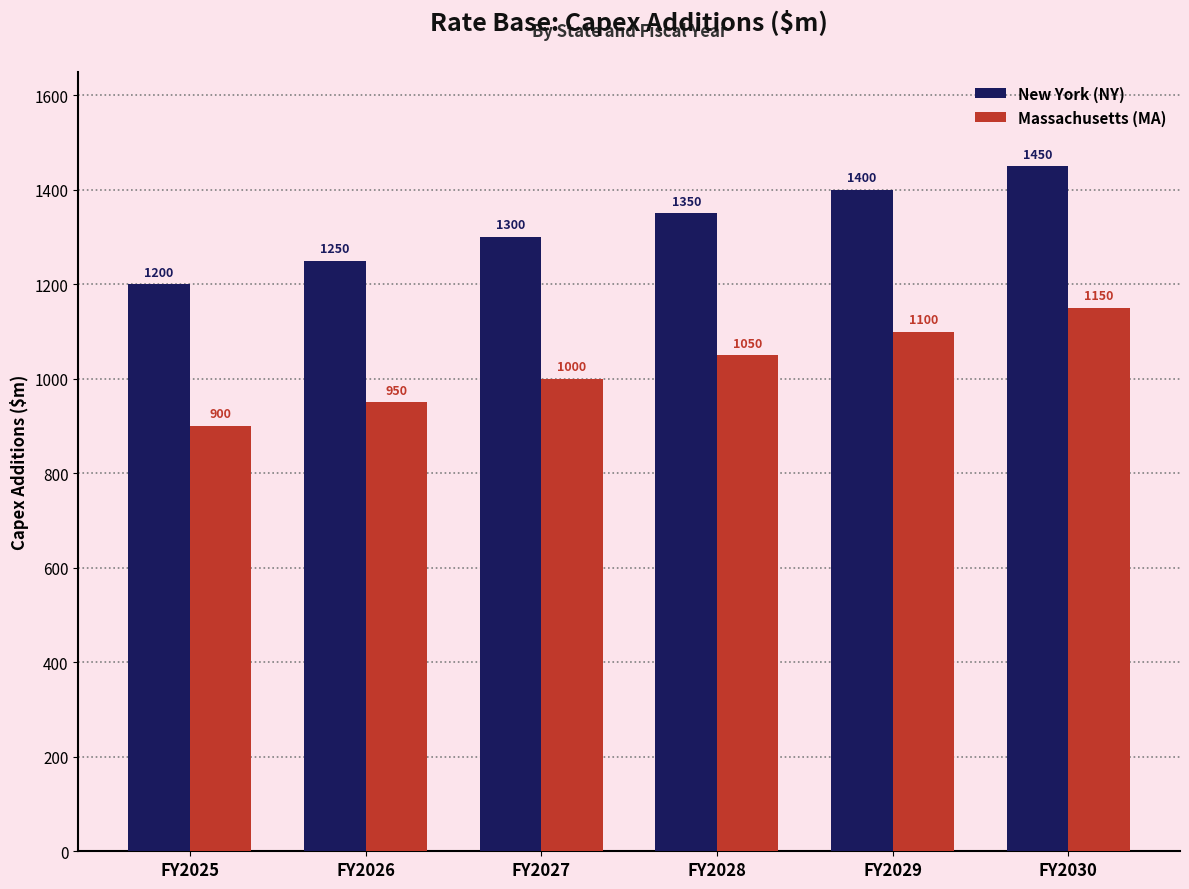

List the labels in order of New York (NY) value, smallest first.

FY2025, FY2026, FY2027, FY2028, FY2029, FY2030